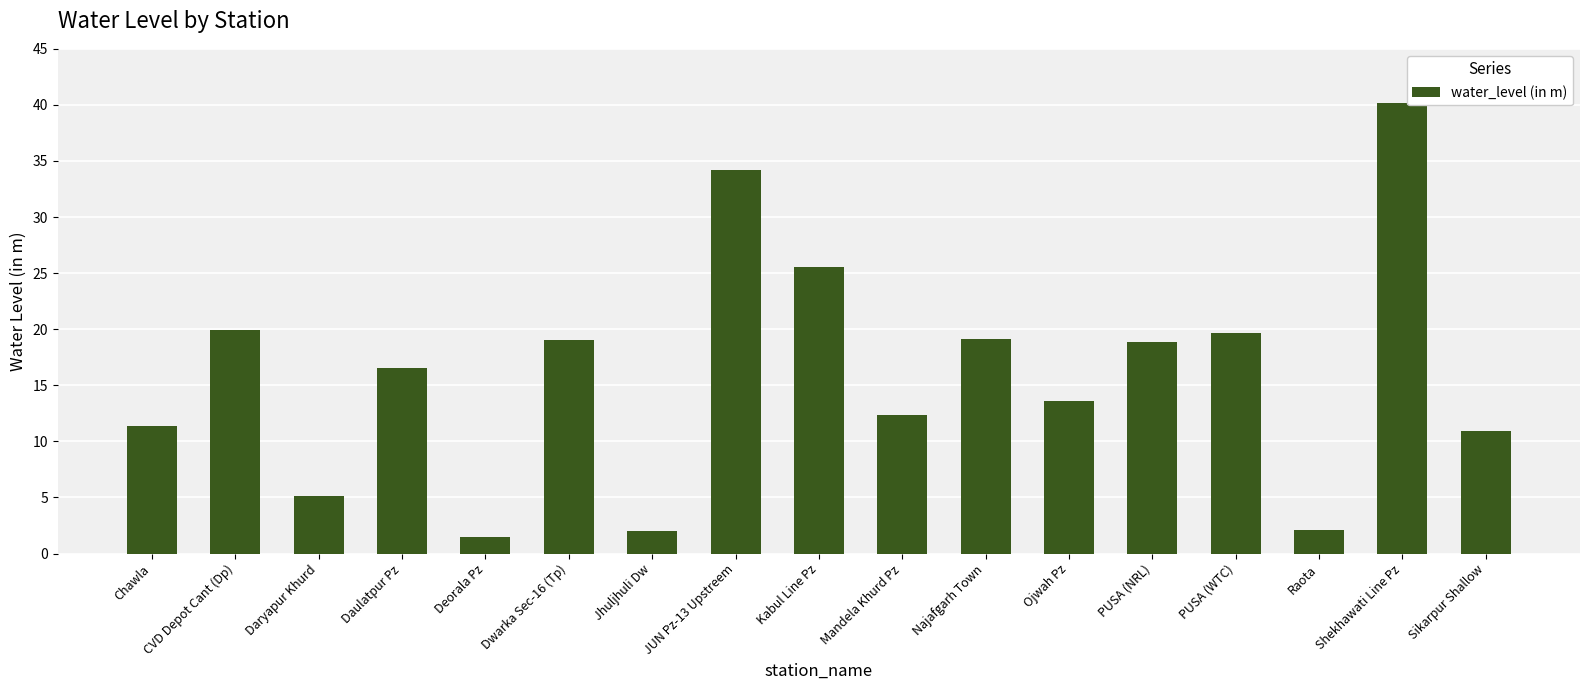

What value does the data have at JUN Pz-13 Upstreem?

34.2